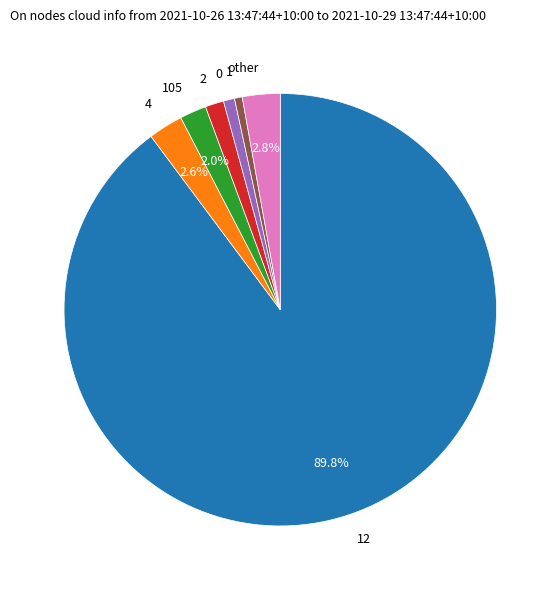

Is there a majority slice in this chart?

Yes